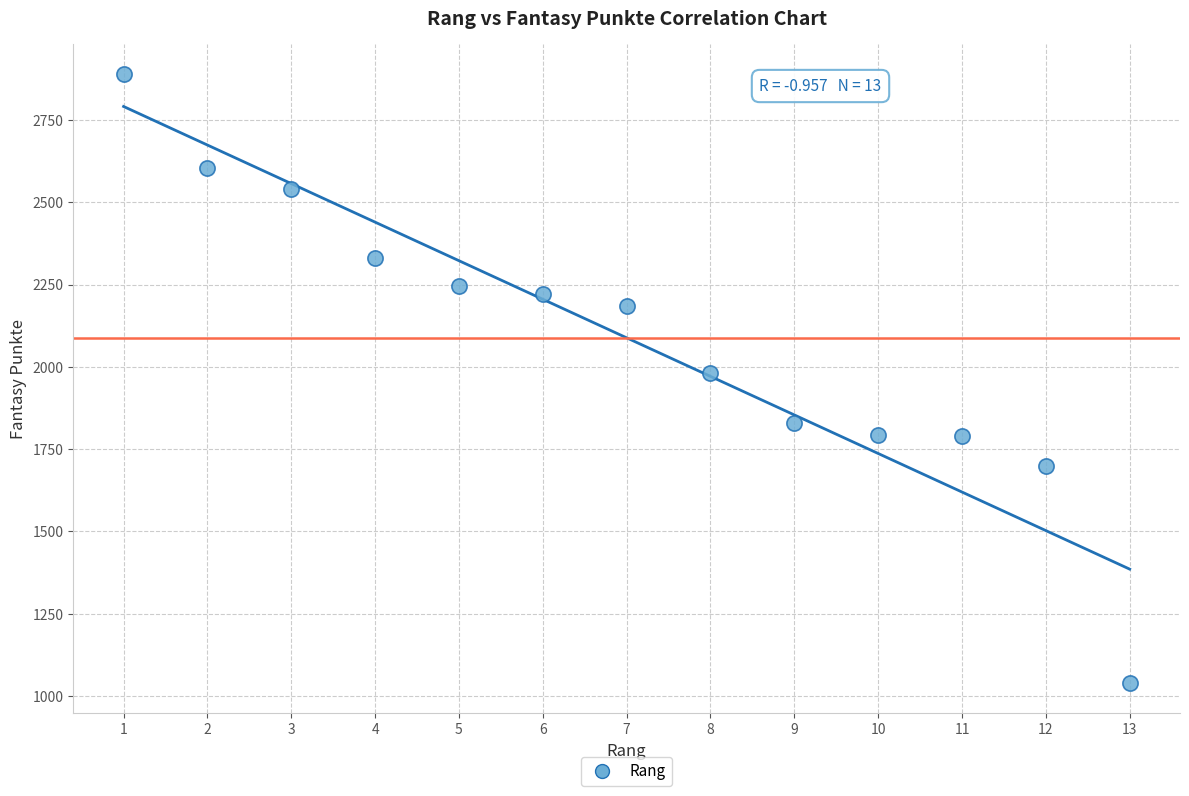

What is the range of X values (max minus min)?

12